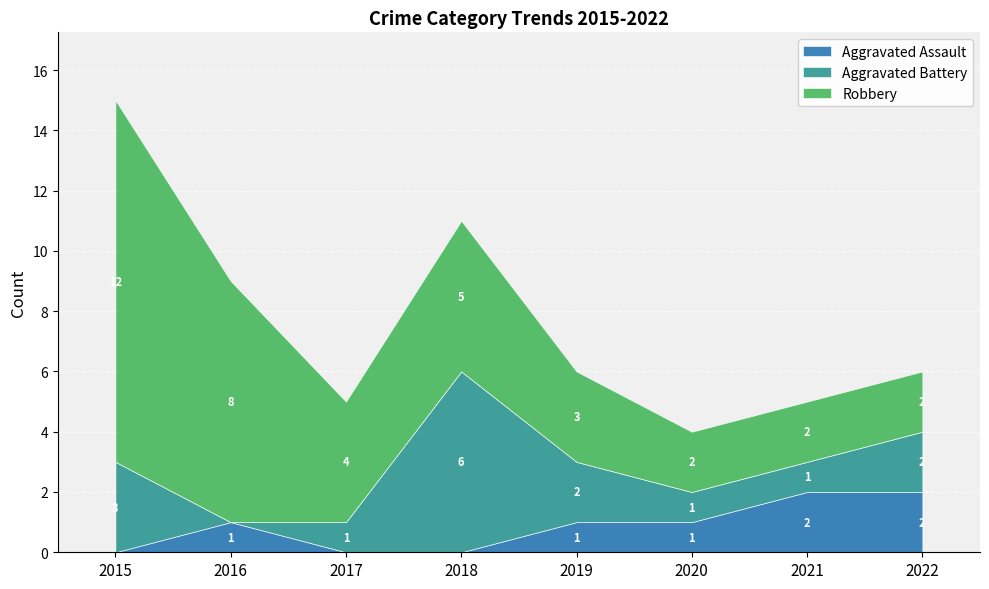

What are all the series names shown in the legend?

Aggravated Assault, Aggravated Battery, Robbery